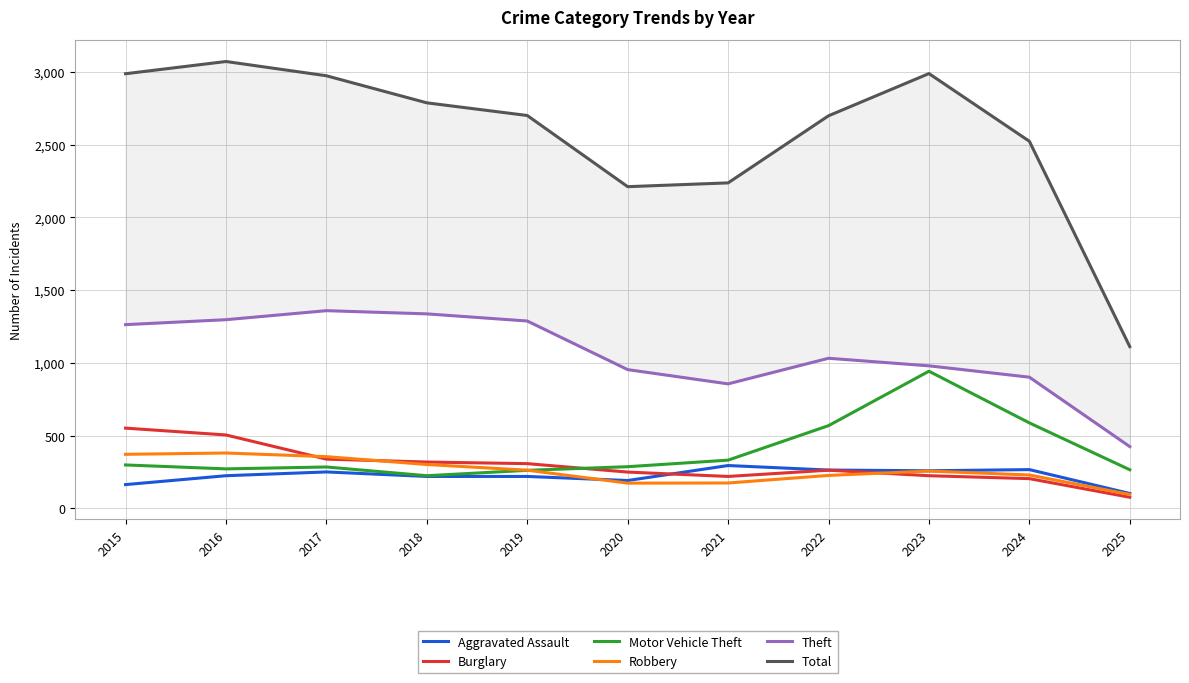

Between which two adjacent categories do Robbery and Motor Vehicle Theft first intersect?

2019 and 2020